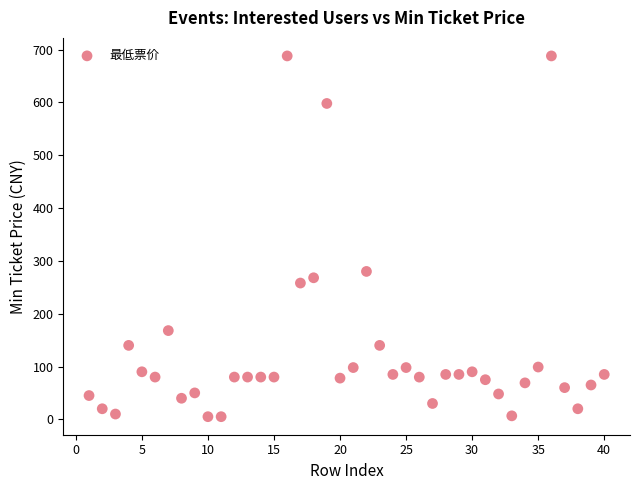

What is the range of Y values (max minus min)?

683.0